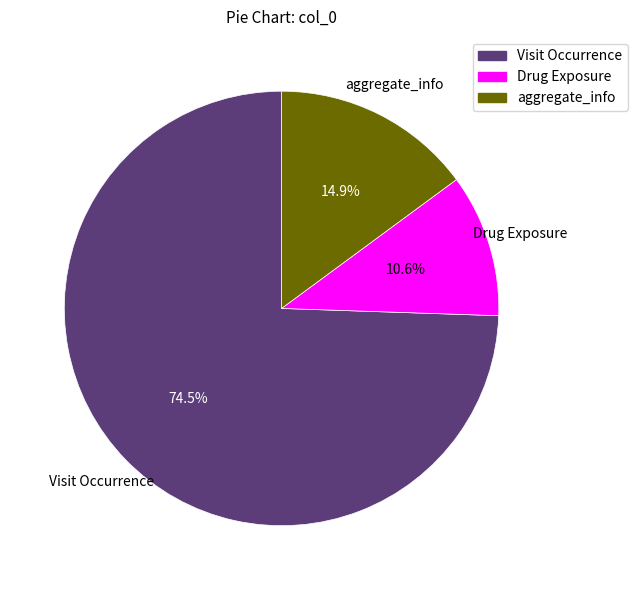

To the nearest percent, what is the combined percentage of Visit Occurrence and Drug Exposure?

85%